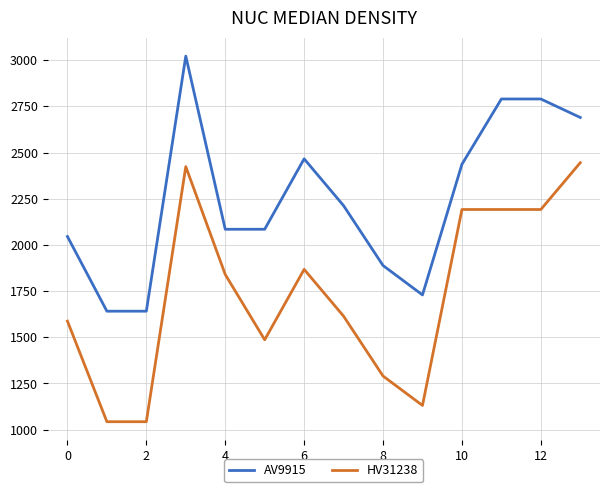

List the series in order of their peak value, highest first.

AV9915, HV31238